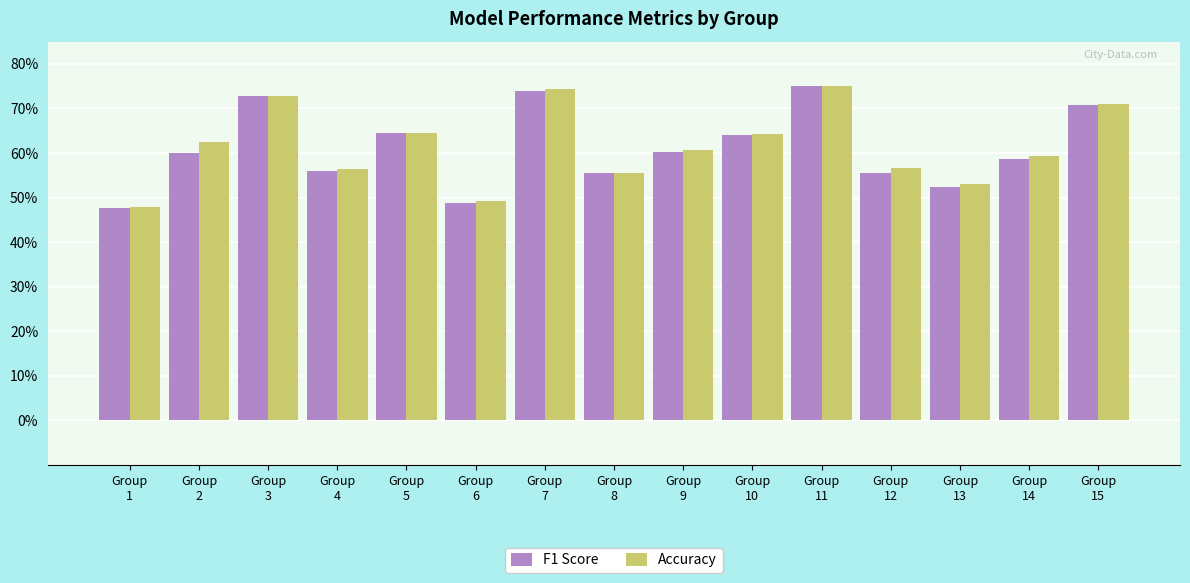

Rank the series at Group
11 from lowest to highest value.

F1 Score, Accuracy